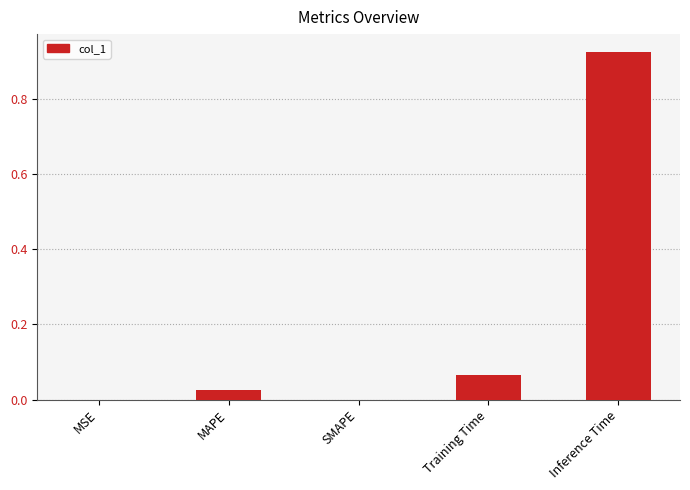

Is it true that the value at SMAPE is -0.6?

False